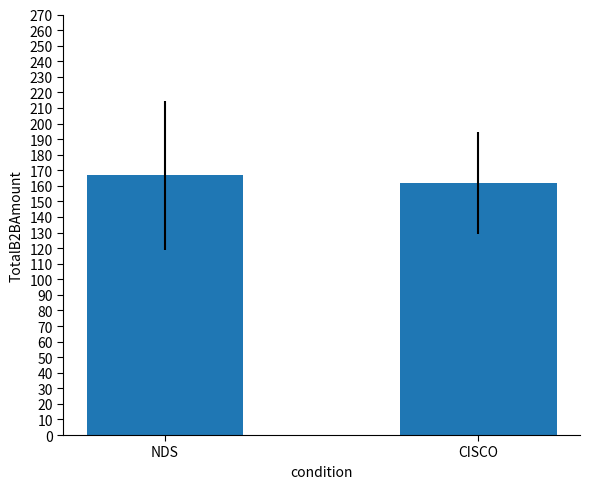

How many series are shown in this chart?

1